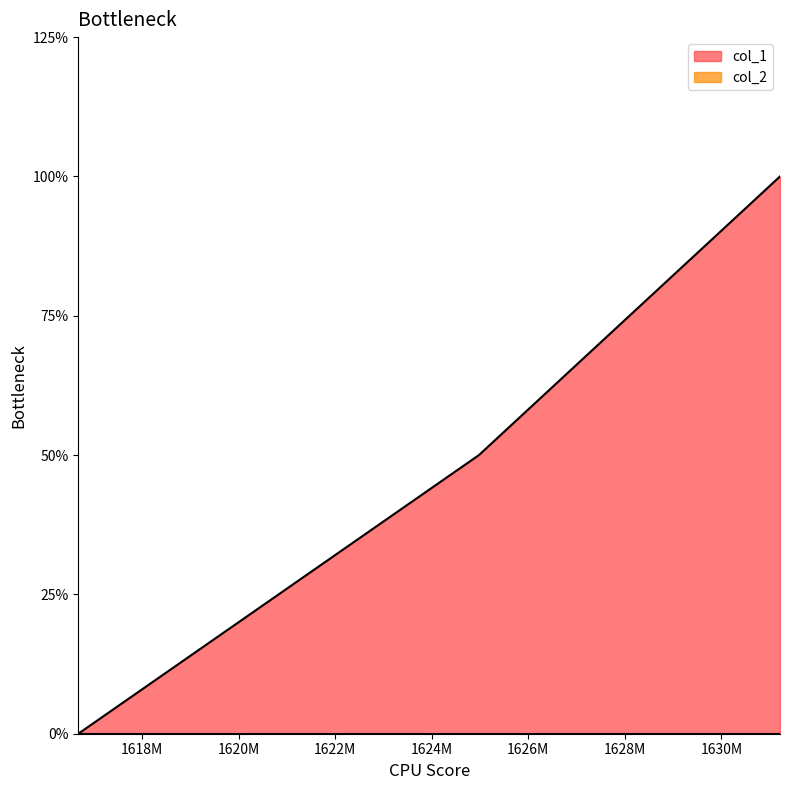

The chart shows a value of 2 at 1631211736. True or false?

True